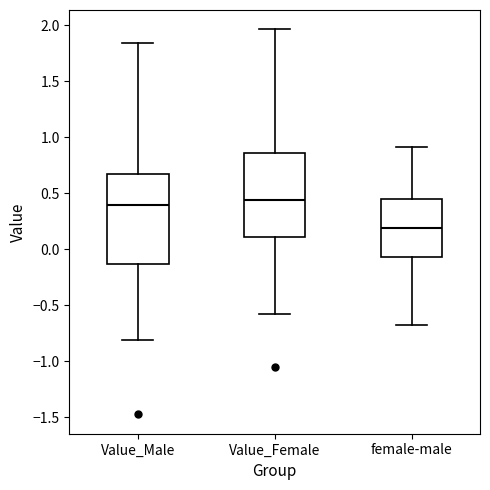

Reading left to right, read every box against the y-axis: the position of its median line, the range the box covers, and the ends of its whiskers. The values are not printed on the chart, so give them approximately, as read against the axis.

Value_Male: median 0.40, box -0.15 to 0.65, whiskers -0.80 to 1.85
Value_Female: median 0.45, box 0.10 to 0.85, whiskers -0.60 to 1.95
female-male: median 0.20, box -0.05 to 0.45, whiskers -0.70 to 0.90